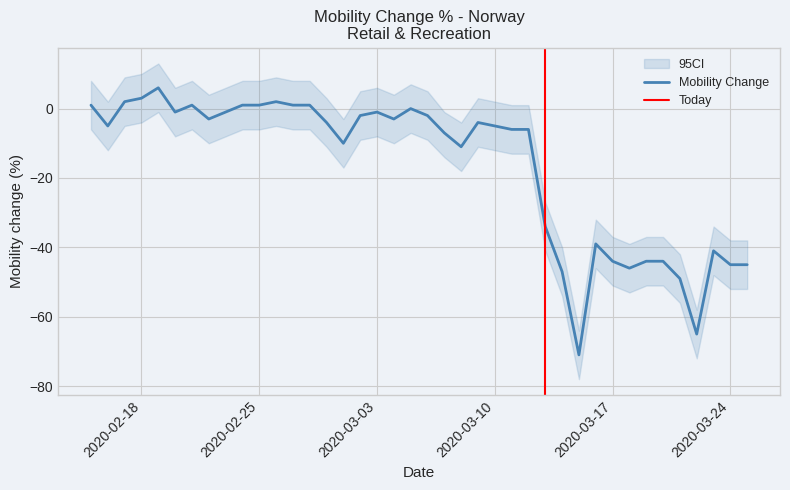

Does the chart have visible grid lines?

Yes